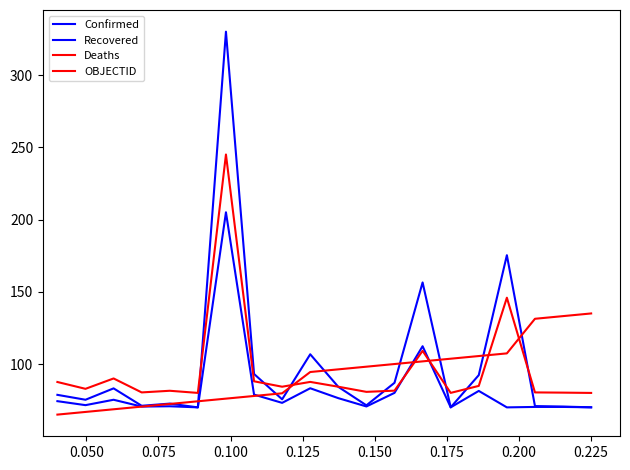

How many lines are shown in the chart?

4